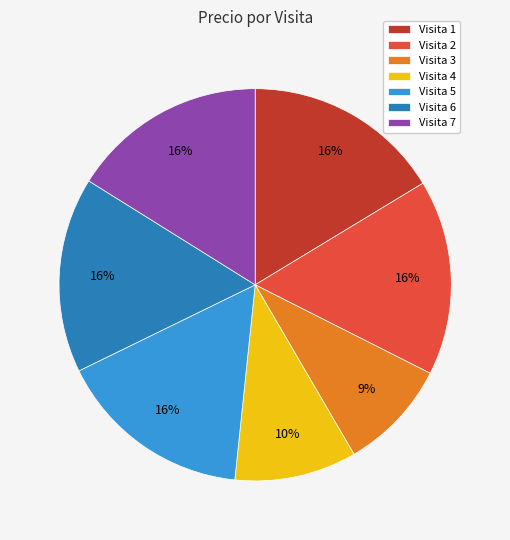

How many segments does this pie chart have?

7